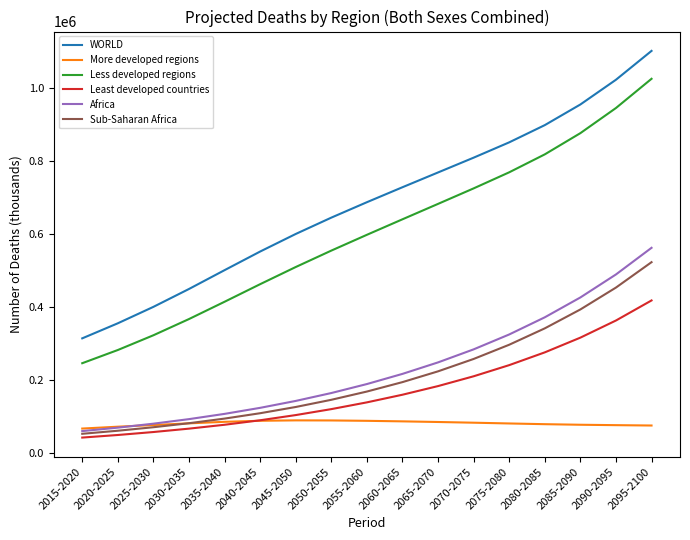

What is the sum of all Least developed countries values?

2931448.2